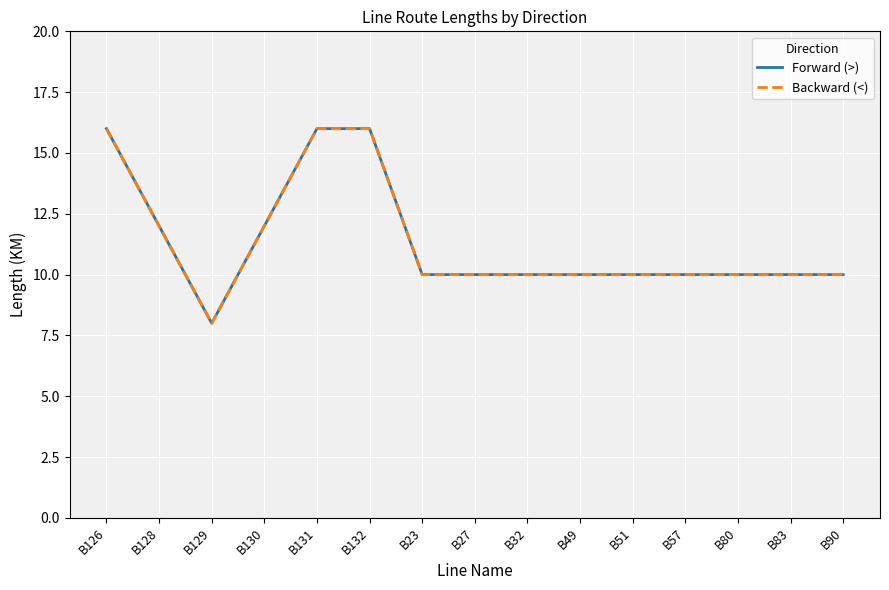

List the labels in order of Backward (<) value, smallest first.

B129, B23, B27, B32, B49, B51, B57, B80, B83, B90, B128, B130, B126, B131, B132